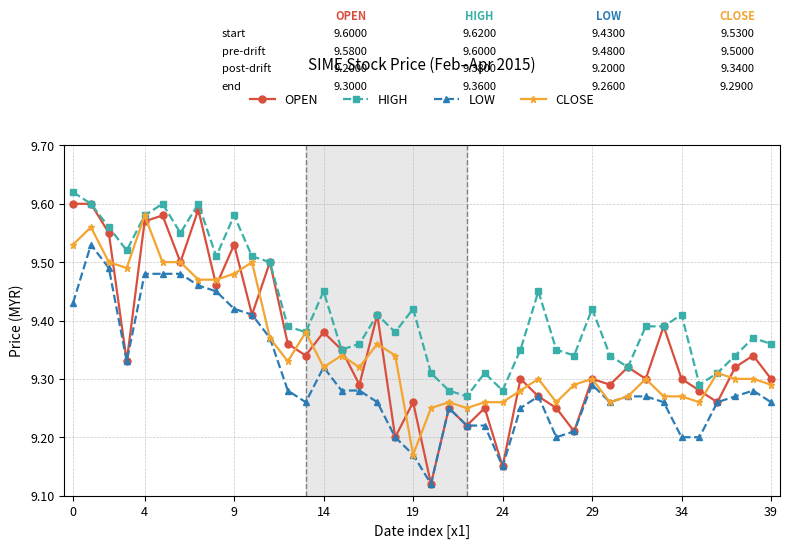

What is the difference between the second highest and second lowest values in the HIGH series?

0.3